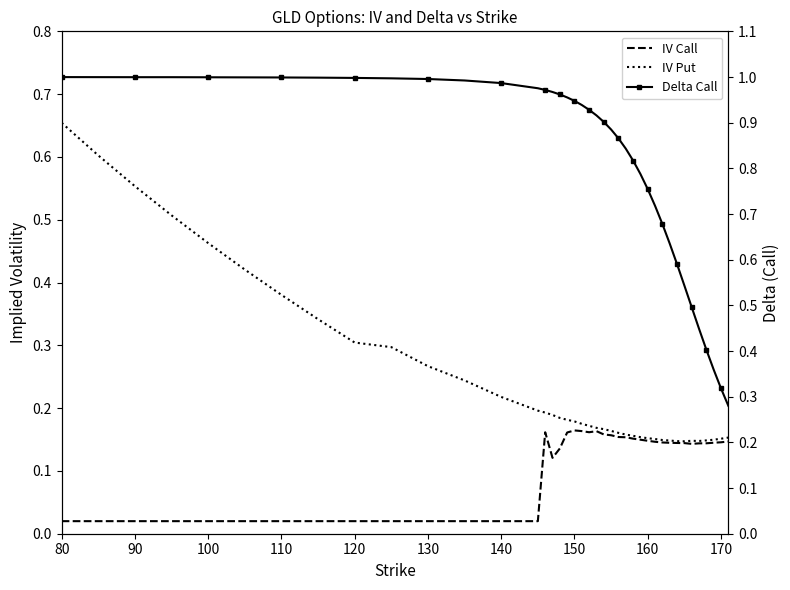

Which series has the largest total across all categories?

Delta Call